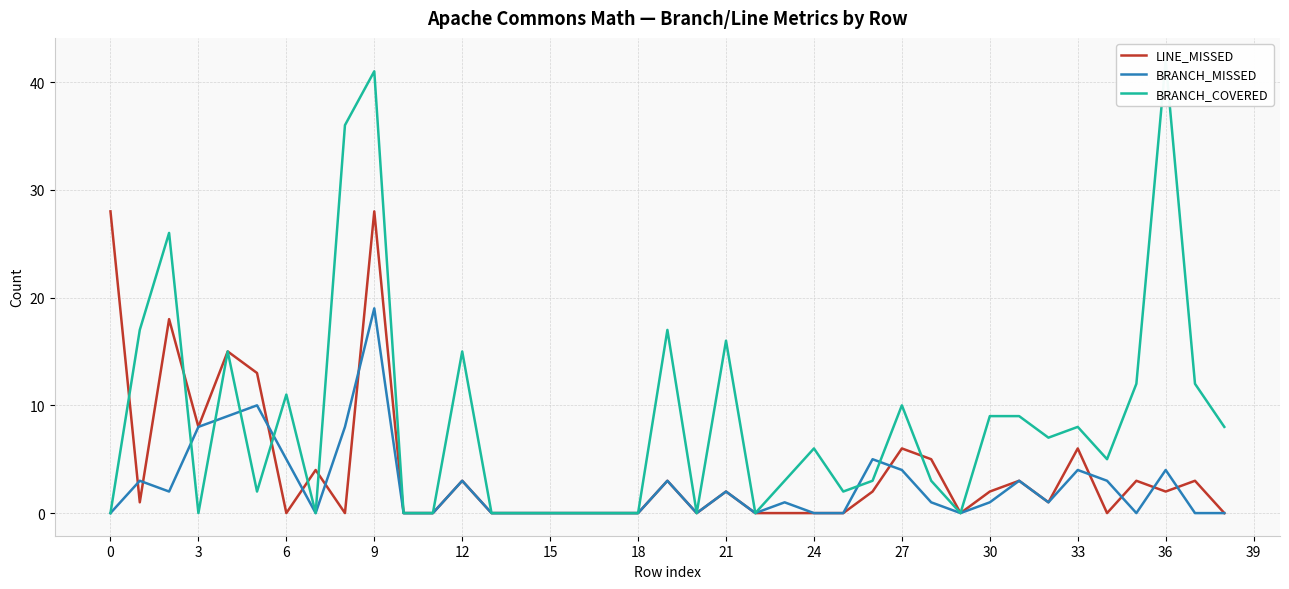

At how many categories does at least one series exceed 37?

2